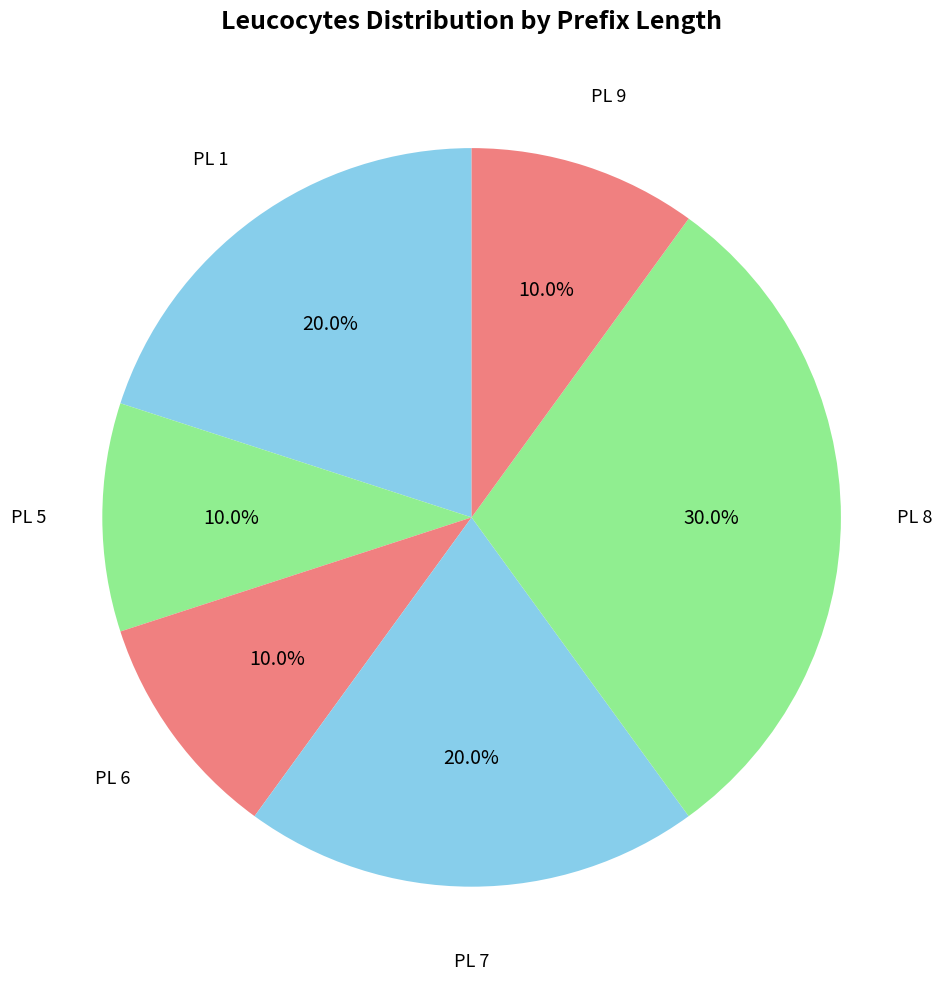

How many segments does this pie chart have?

6